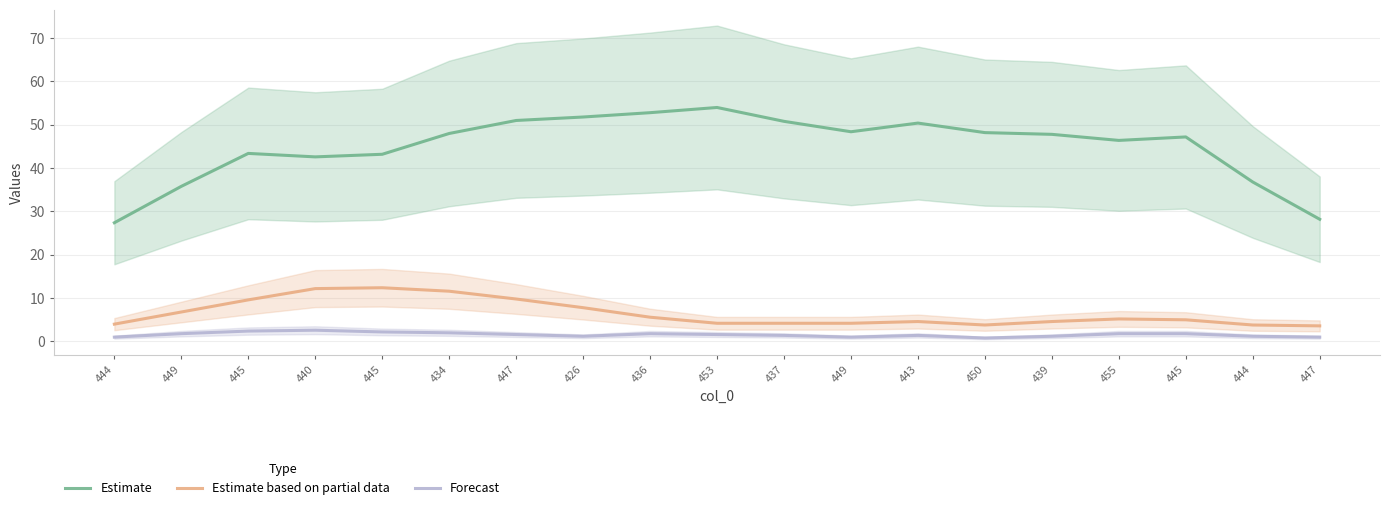

At which category is the sum across all series the highest?

447